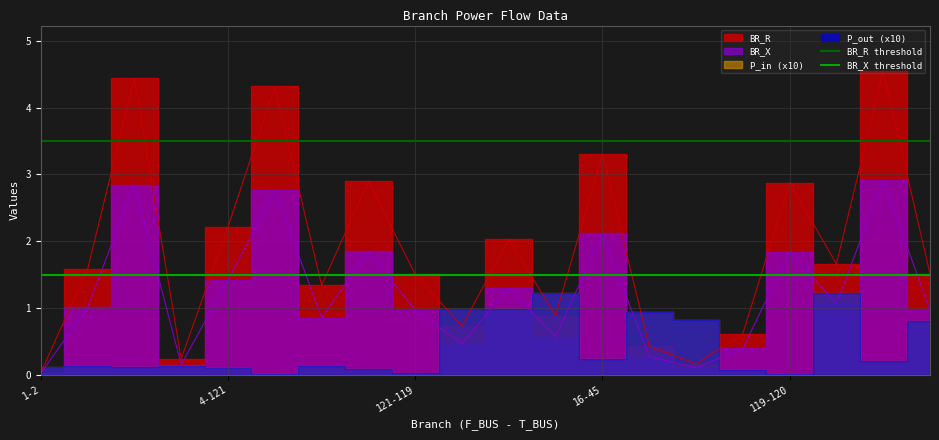

What is the lowest value of the BR_R threshold series?

3.5